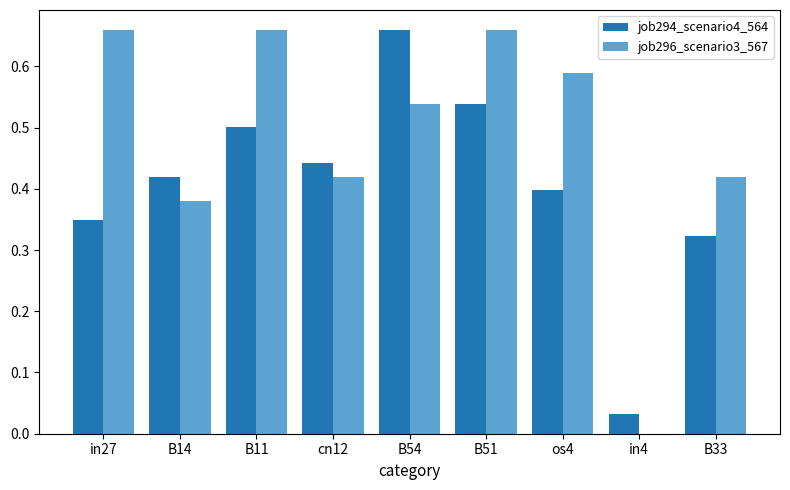

The job294_scenario4_564 series shows 0.2 at B33. True or false?

False